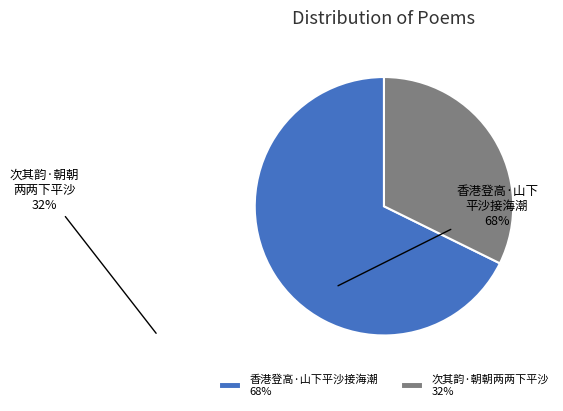

Count the number of slices in the pie.

2